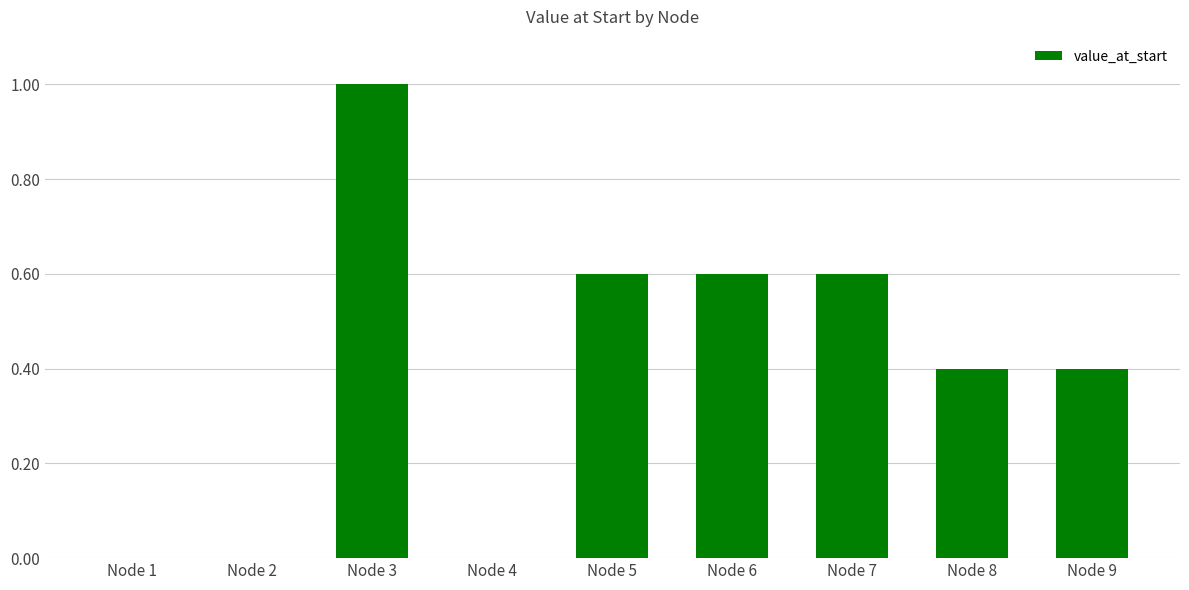

What is the sum of all values?

3.6